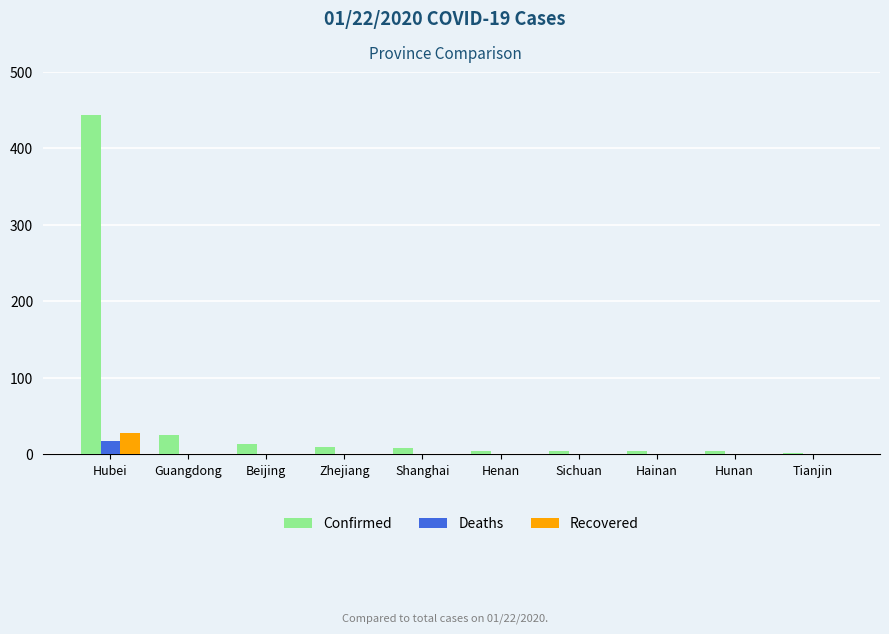

The value of Confirmed at Hubei is 444. True or false?

True